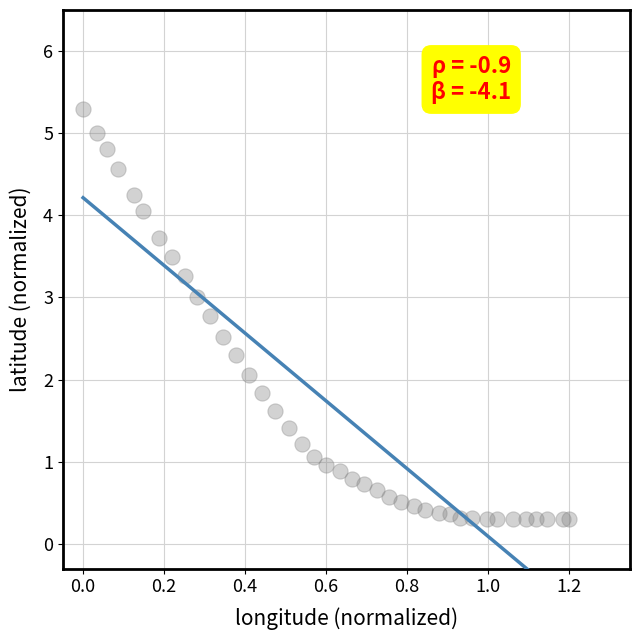

Count the number of points in this scatter plot.

40